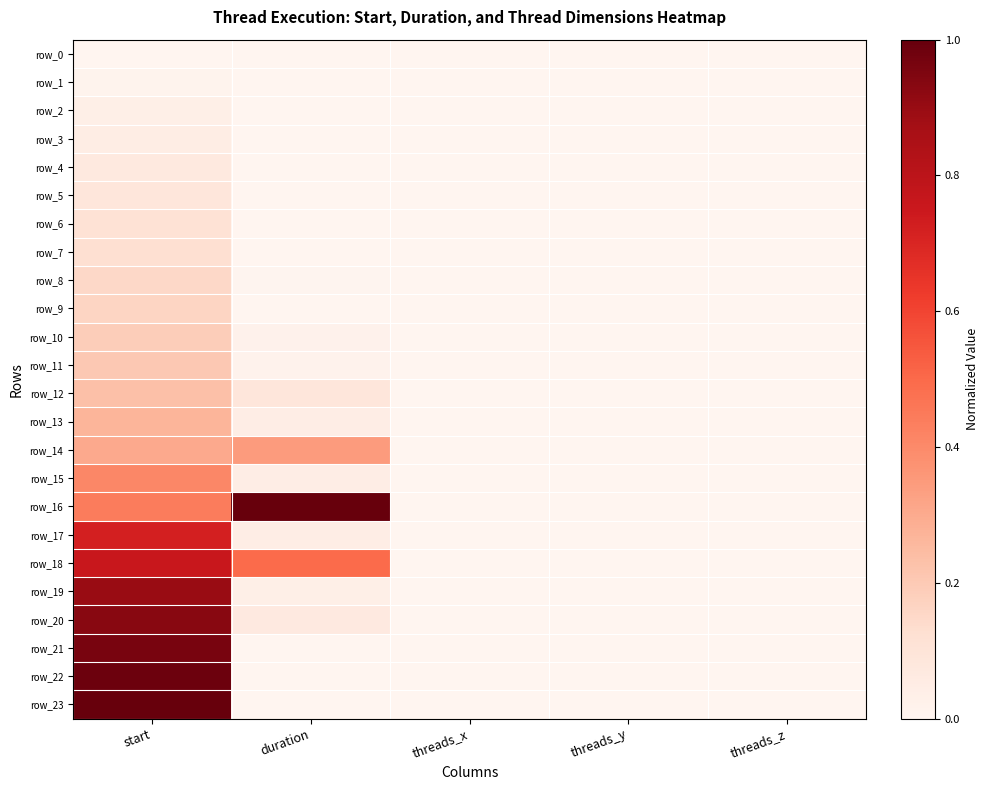

The row_14 series shows 0.0 at threads_z. True or false?

True